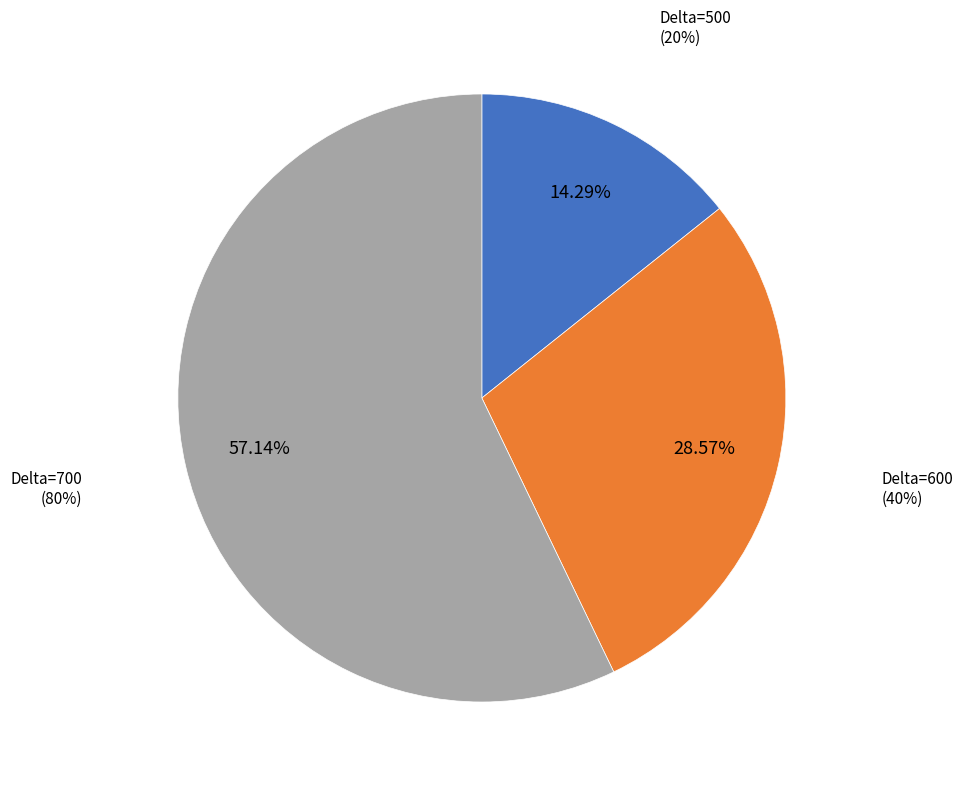

To the nearest percent, what percentage of the pie is 500?

14%